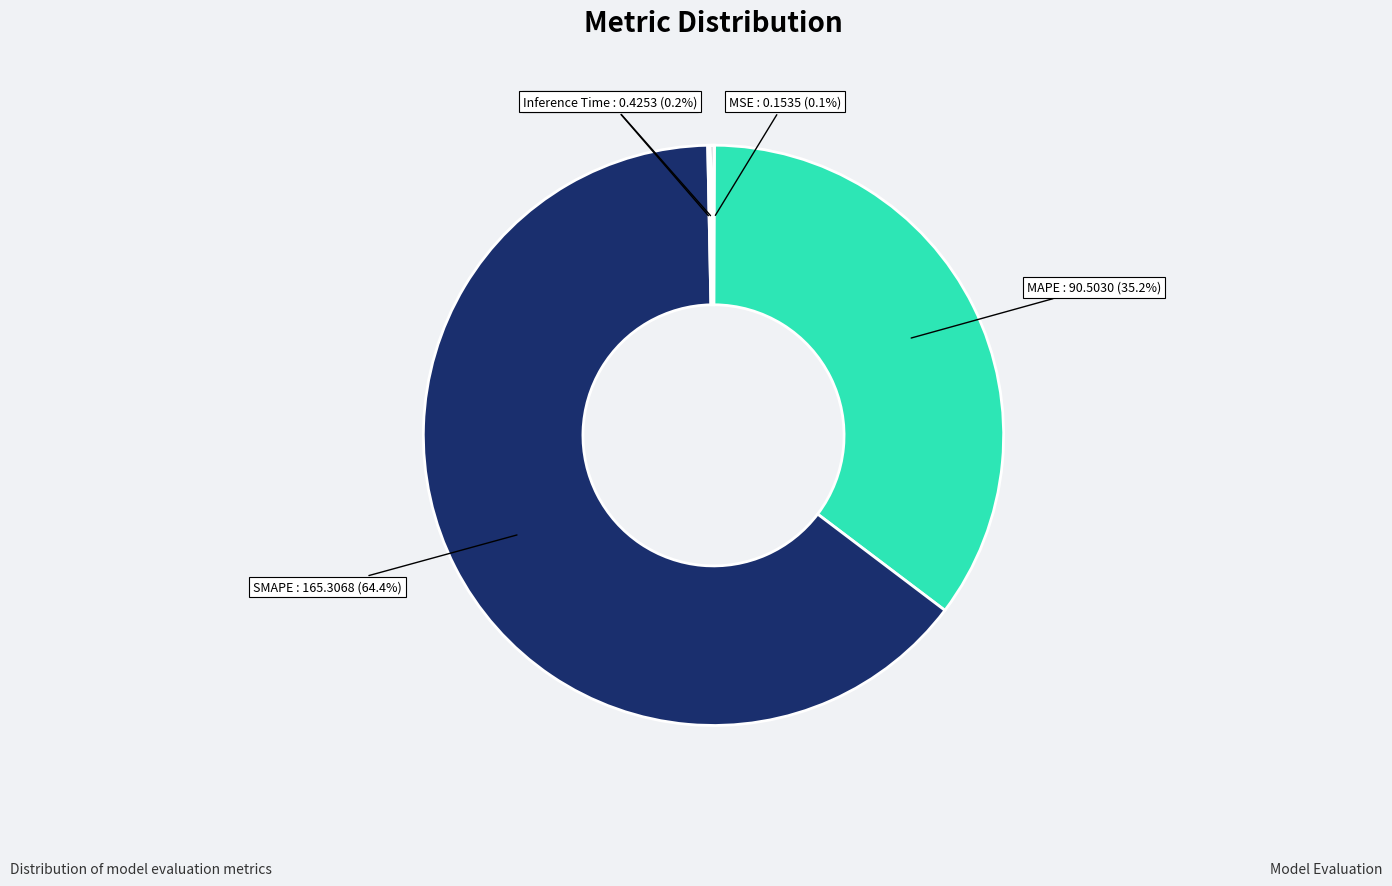

How many segments does this pie chart have?

5